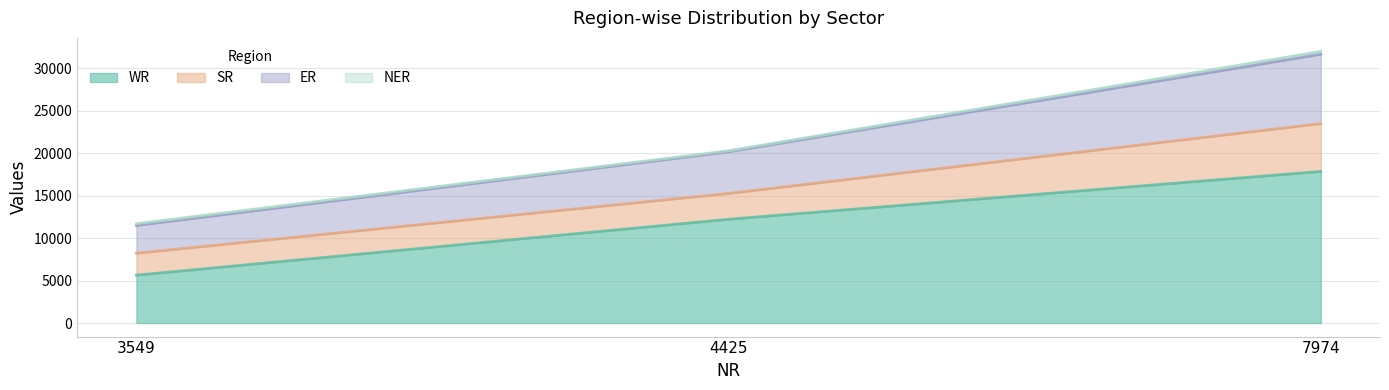

What is the total value across all series at 7974?

32002